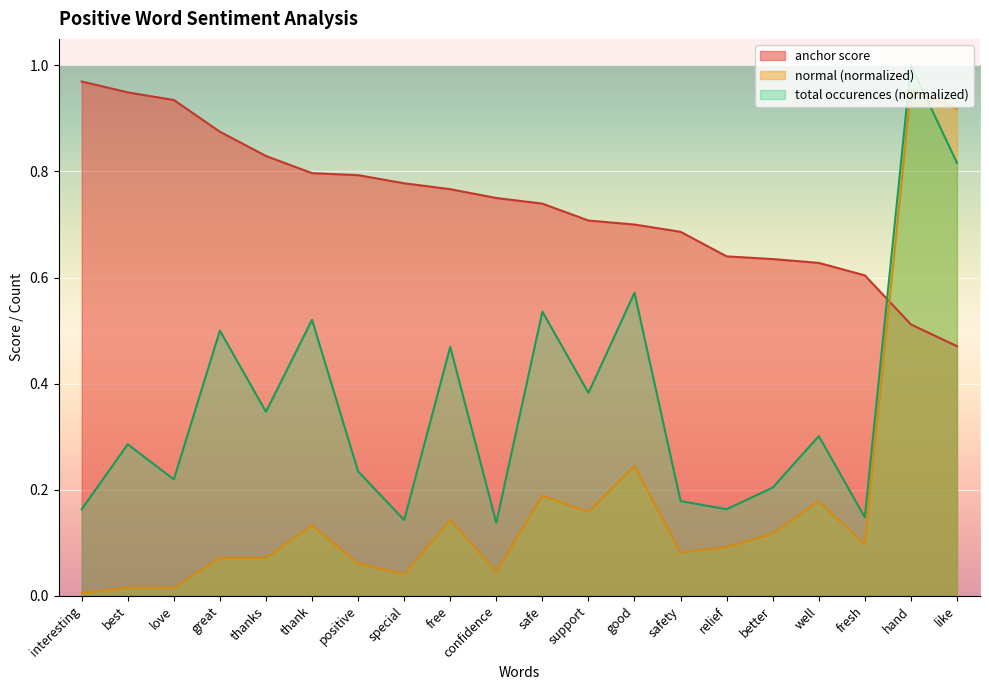

Rank the series by their maximum value, from highest to lowest.

total occurences (normalized), anchor score, normal (normalized)